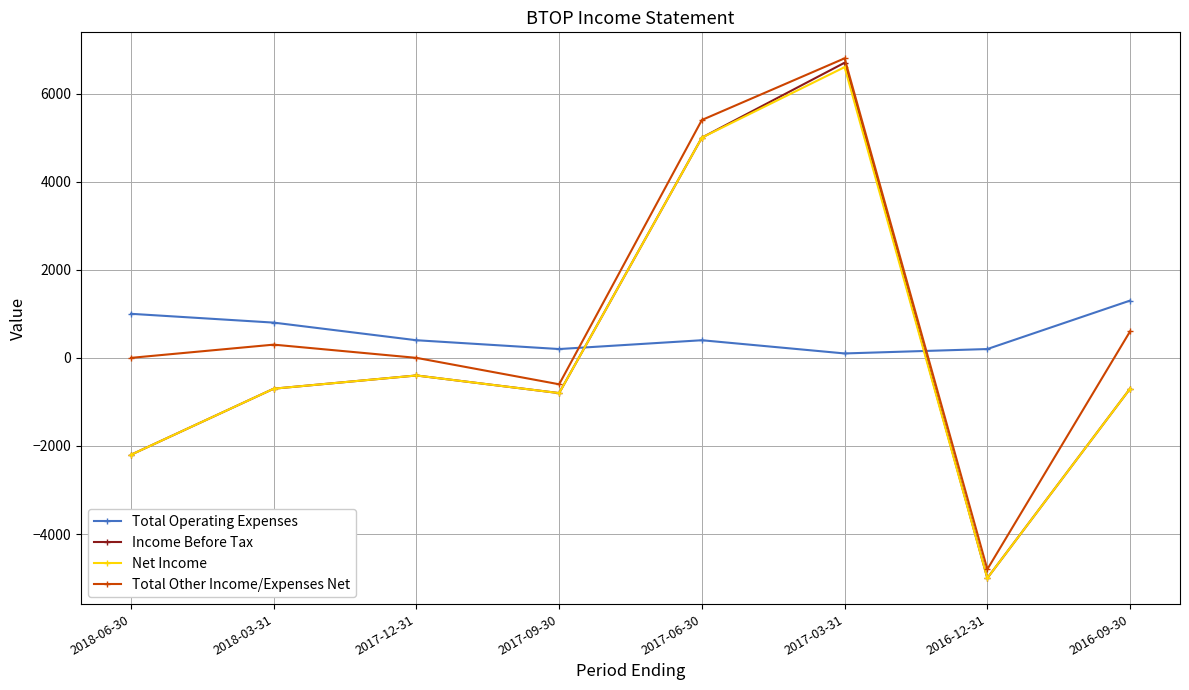

Is it true that Total Other Income/Expenses Net equals 1554 at 2017-03-31?

False